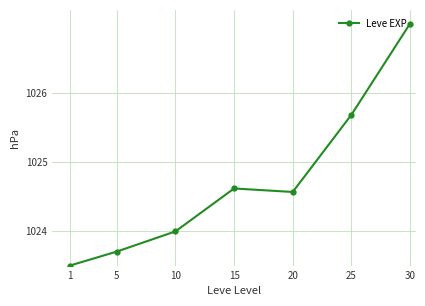

At which category does the data reach its first local peak?

15